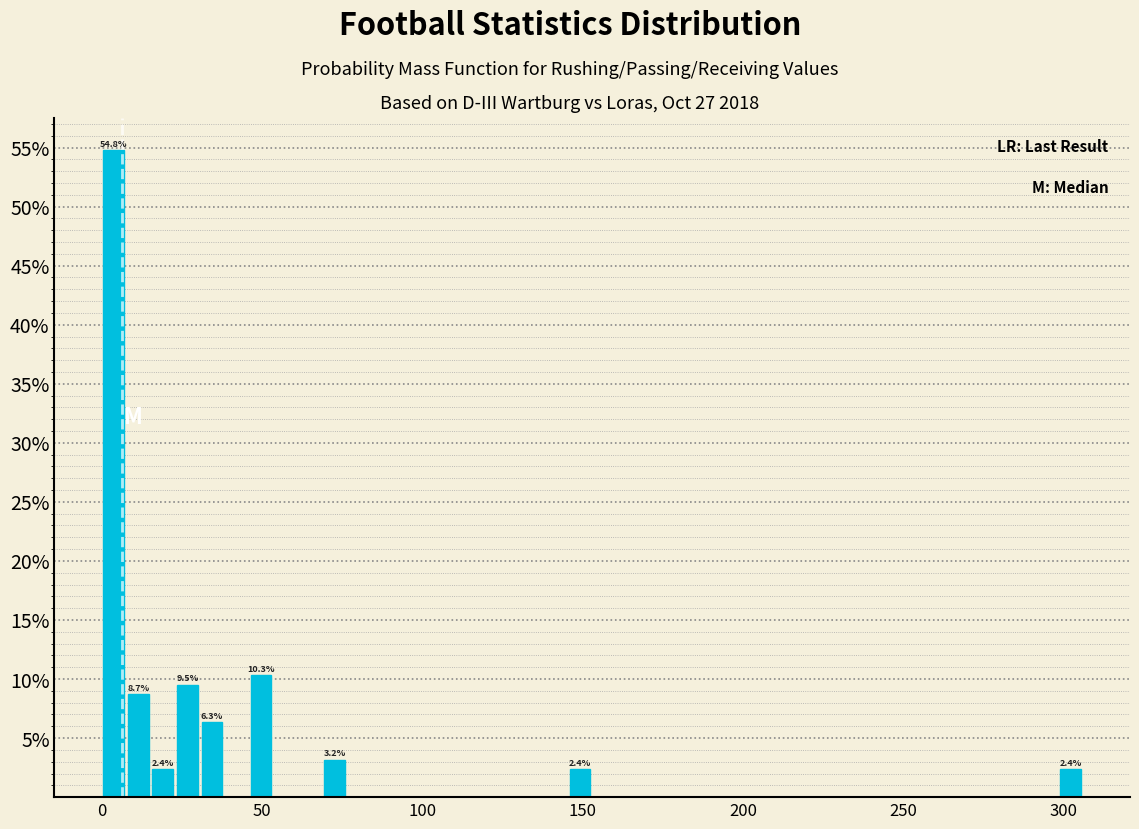

Around what value on the x-axis is the tallest bar? Give the approximate position of its centre, as read against the axis.

5